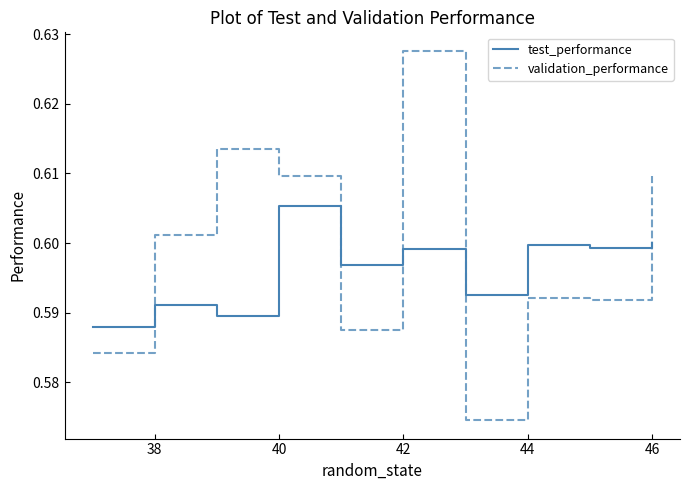

Which series has the widest spread of values?

validation_performance